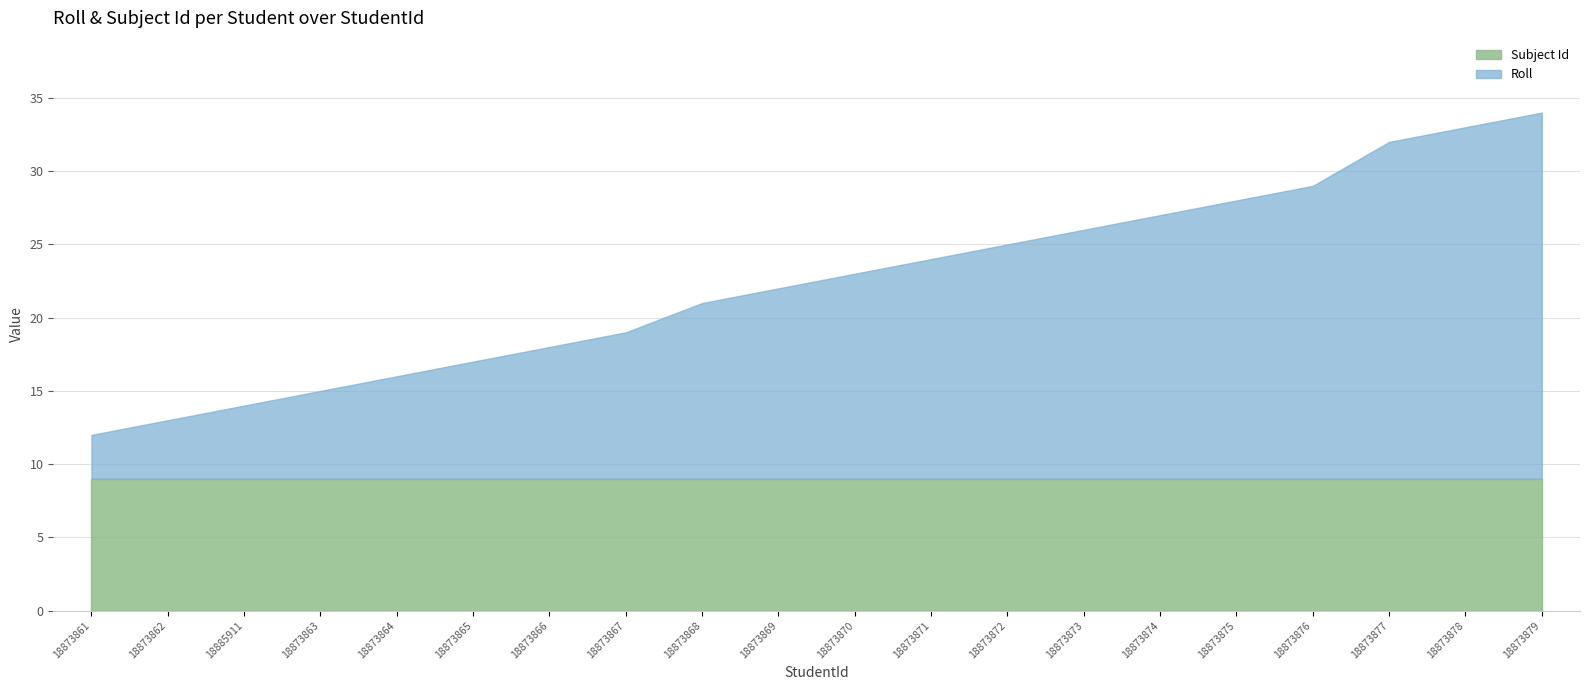

At which label is Subject Id closest to 9?

18873861